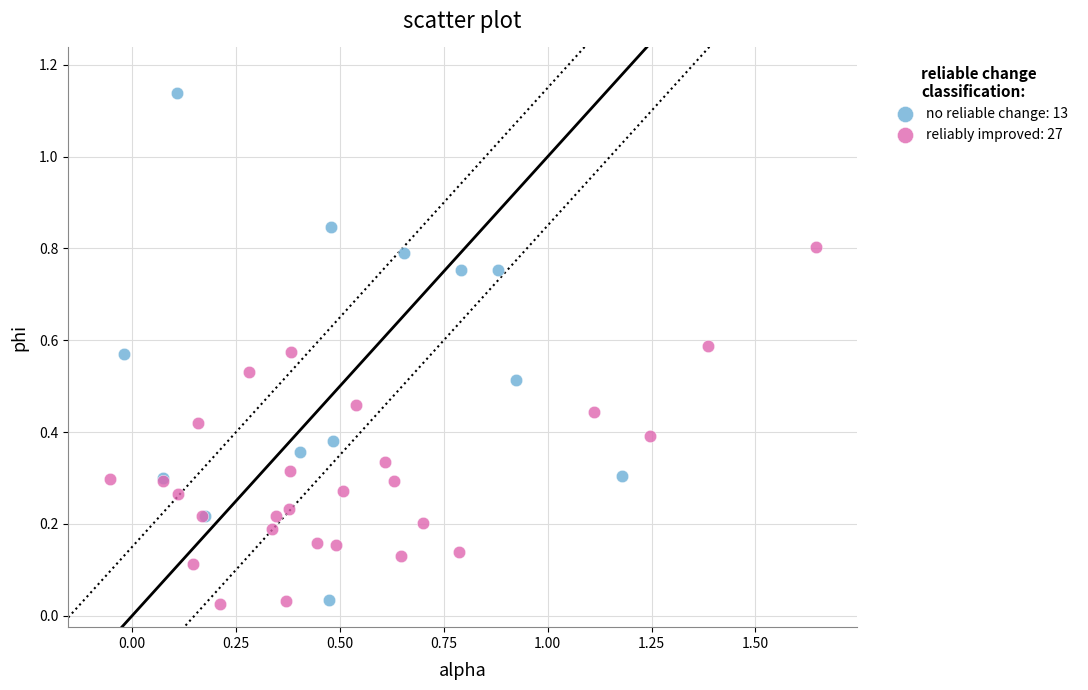

Which series has the widest spread of Y values?

no reliable change: 13